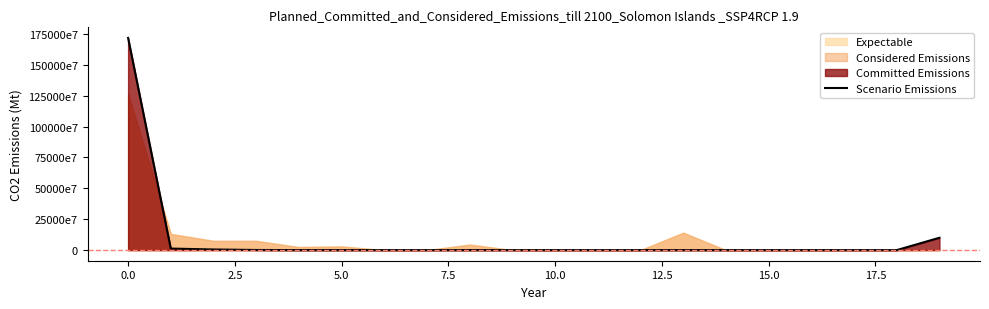

What is the value of the 1st point from the left?

1717551000010